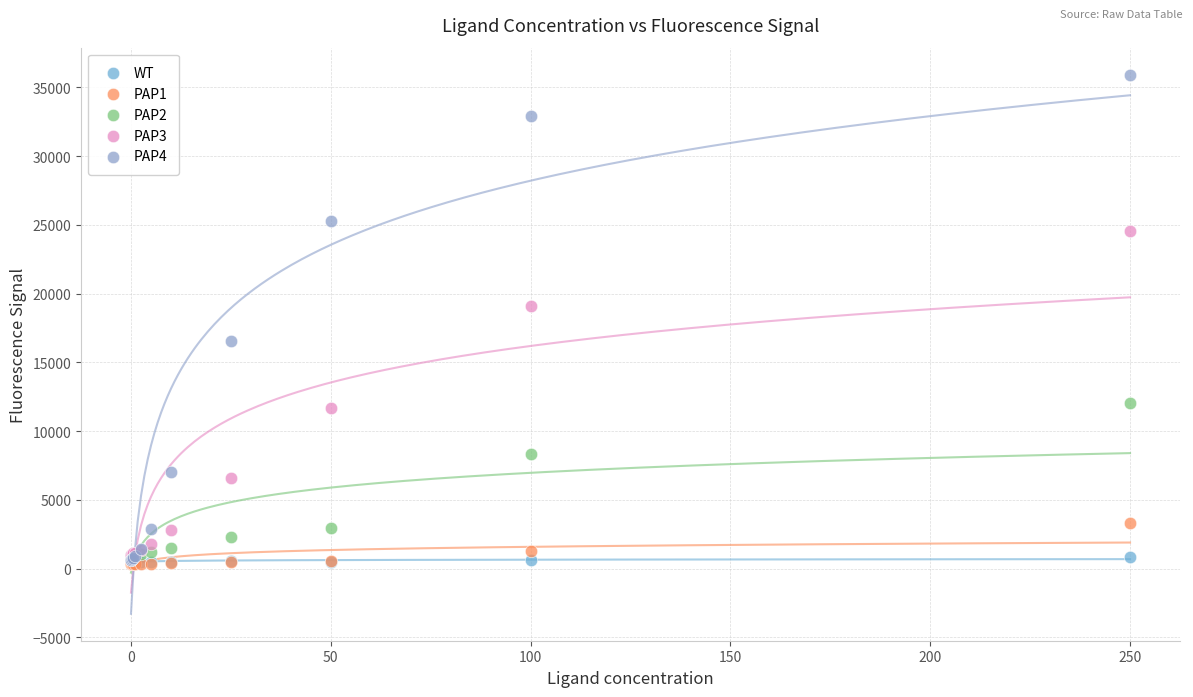

Across all series, what Y value is closest to 18120?

19116